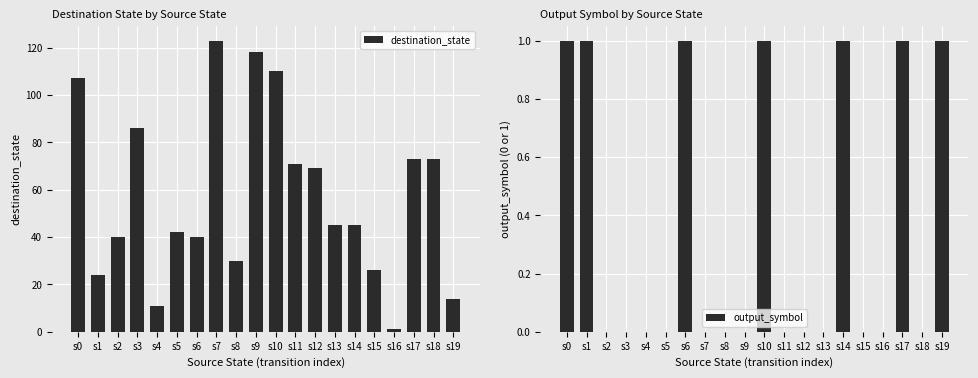

What is the sum of all destination_state values?

1148